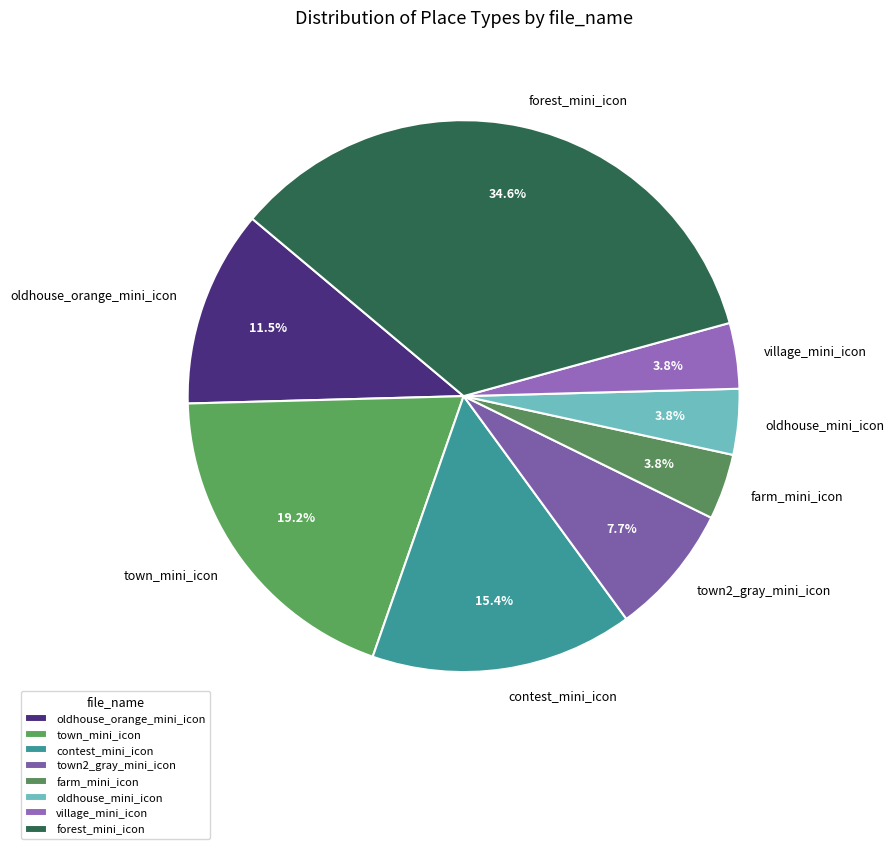

What is the ratio of the value at oldhouse_orange_mini_icon to the value at village_mini_icon?

3.0